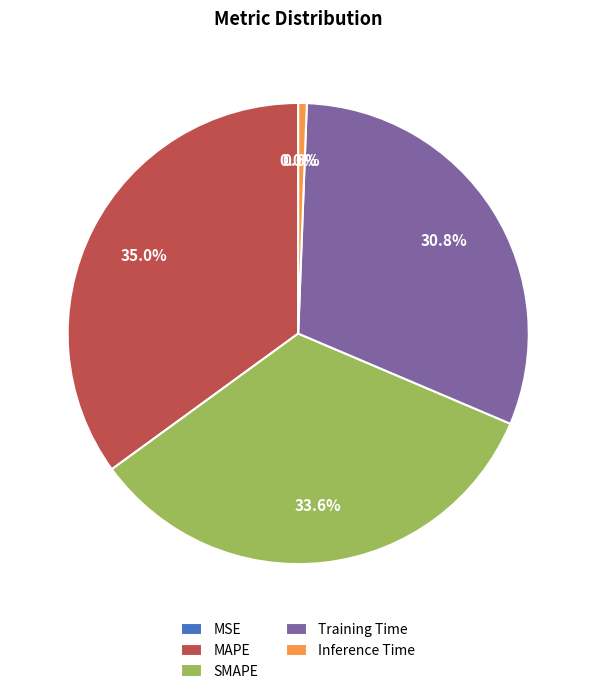

To the nearest percent, what is the combined percentage of MAPE and Inference Time?

36%